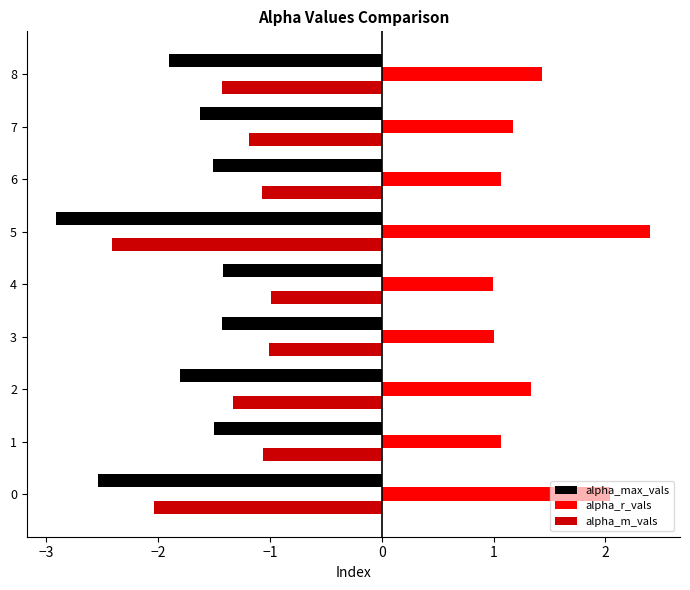

What value does the alpha_max_vals series have at 8?

-1.9